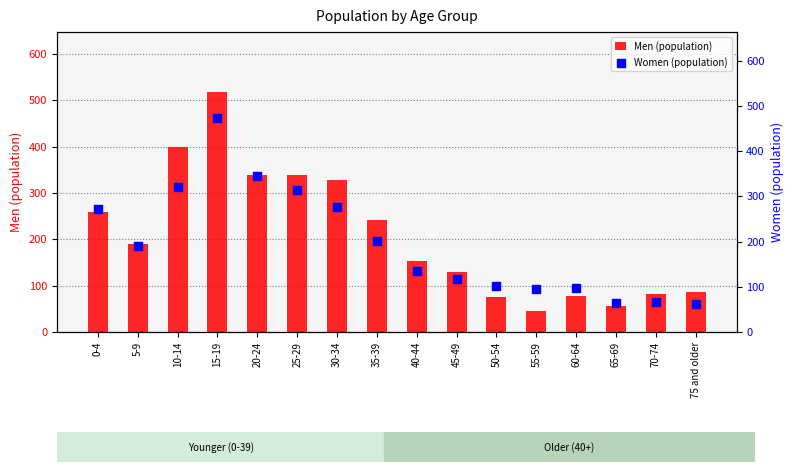

At which category is the sum across all series the highest?

15-19